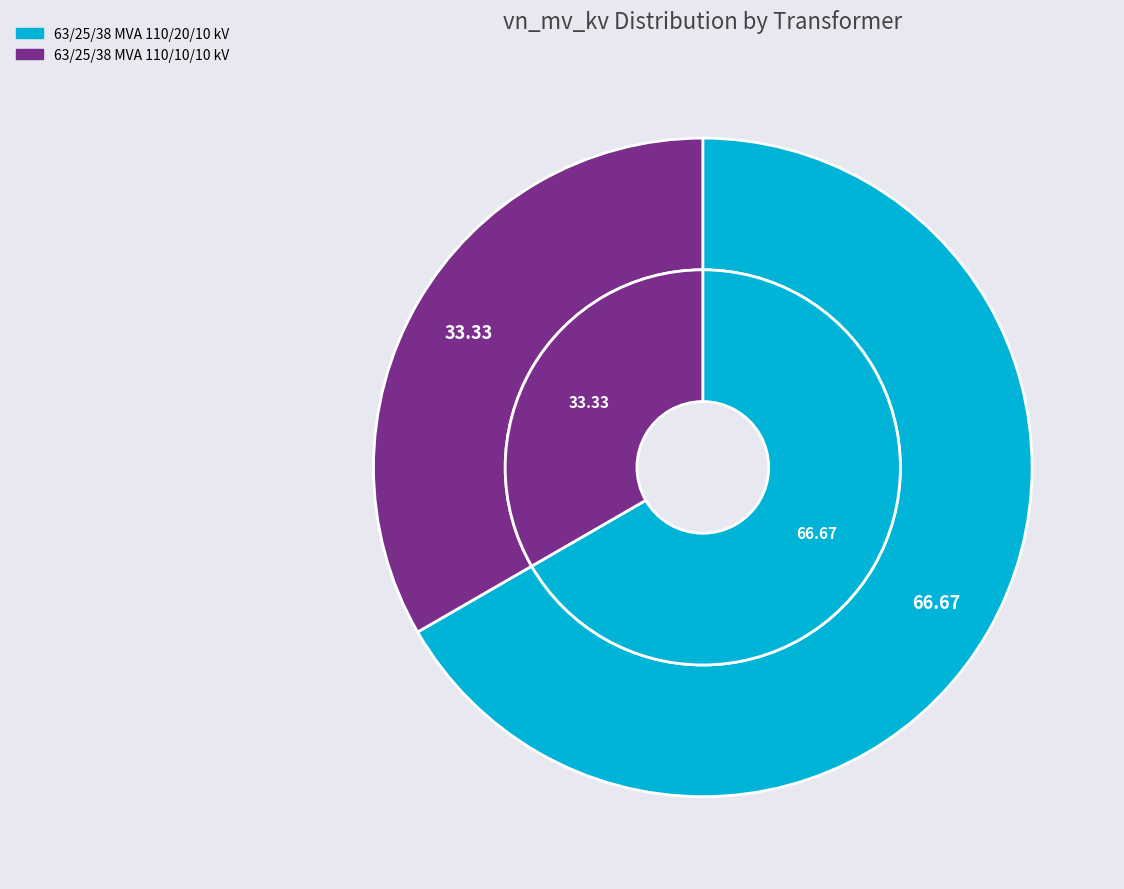

Does 63/25/38 MVA 110/20/10 kV represent more than half of the total?

Yes